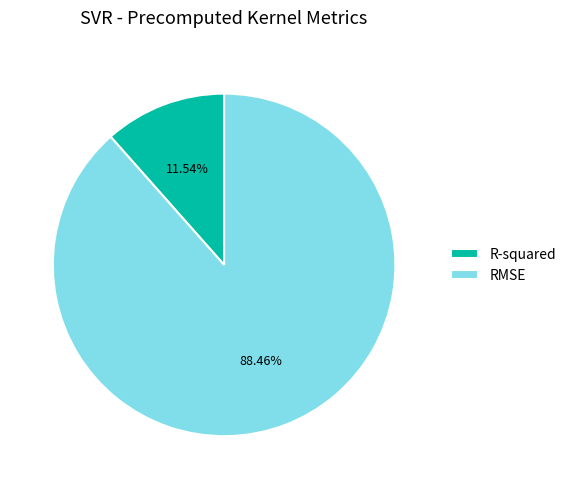

Which has a higher value, RMSE or R-squared?

RMSE